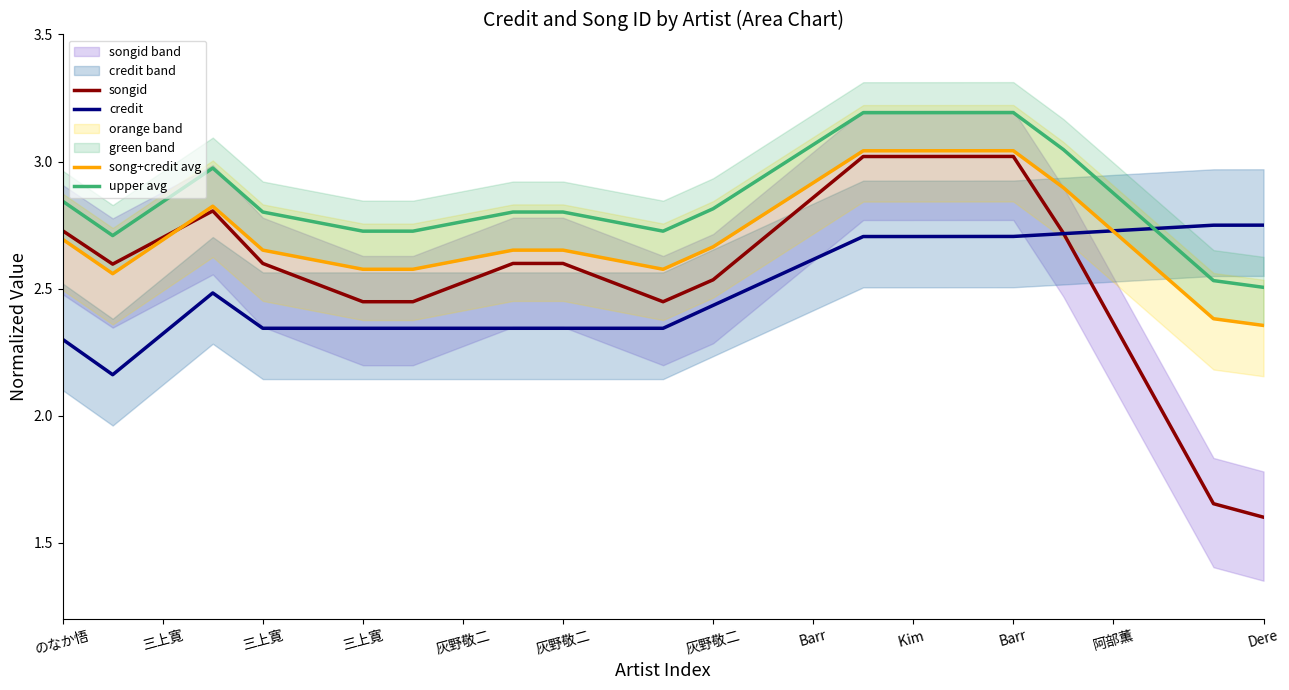

What is the minimum value for upper avg?

2.5